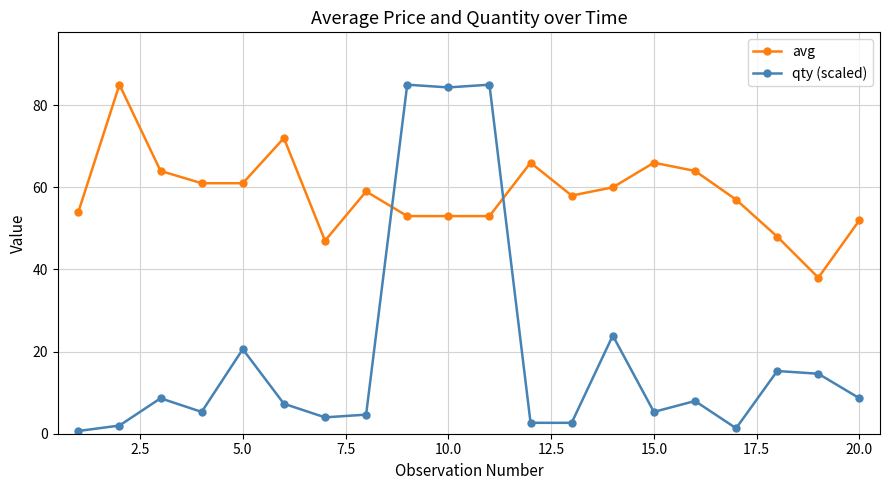

What is the value of the qty (scaled) point at the 7th from the left?

4.0